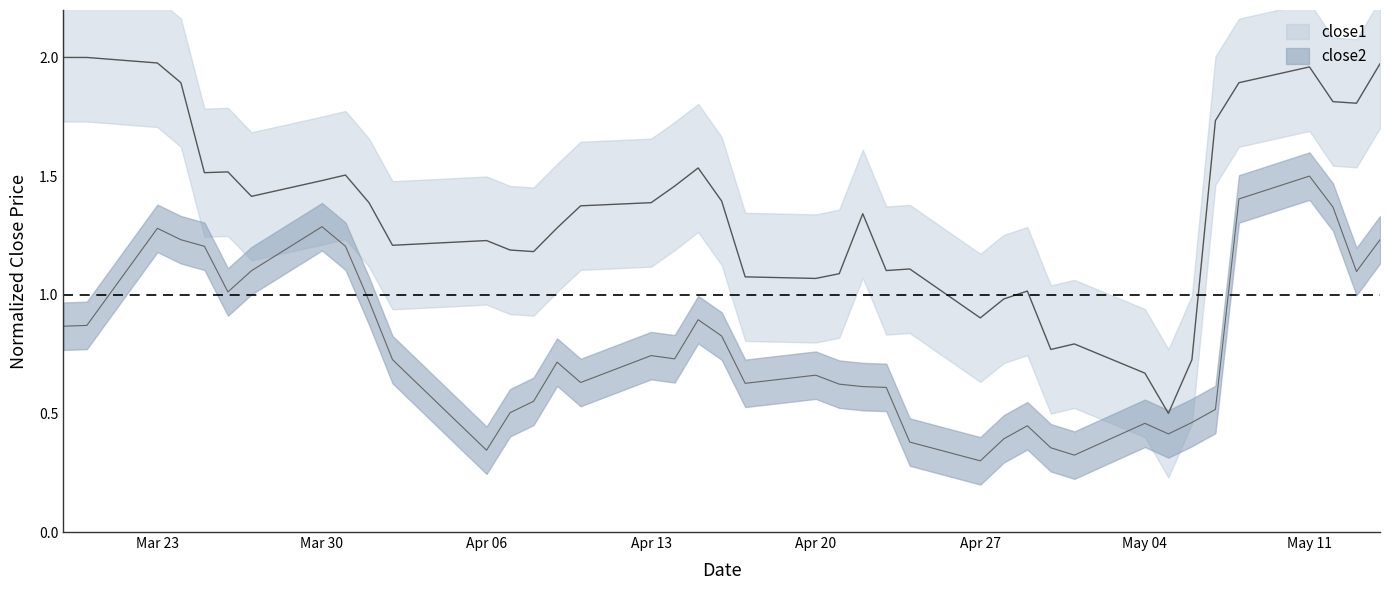

Rank the series by their average value, from lowest to highest.

close2, close1